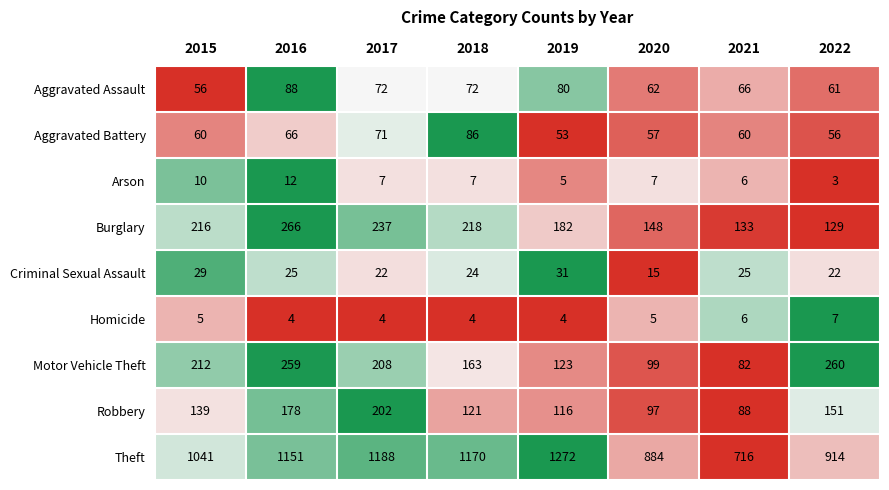

At which category is the sum across all series the highest?

2016